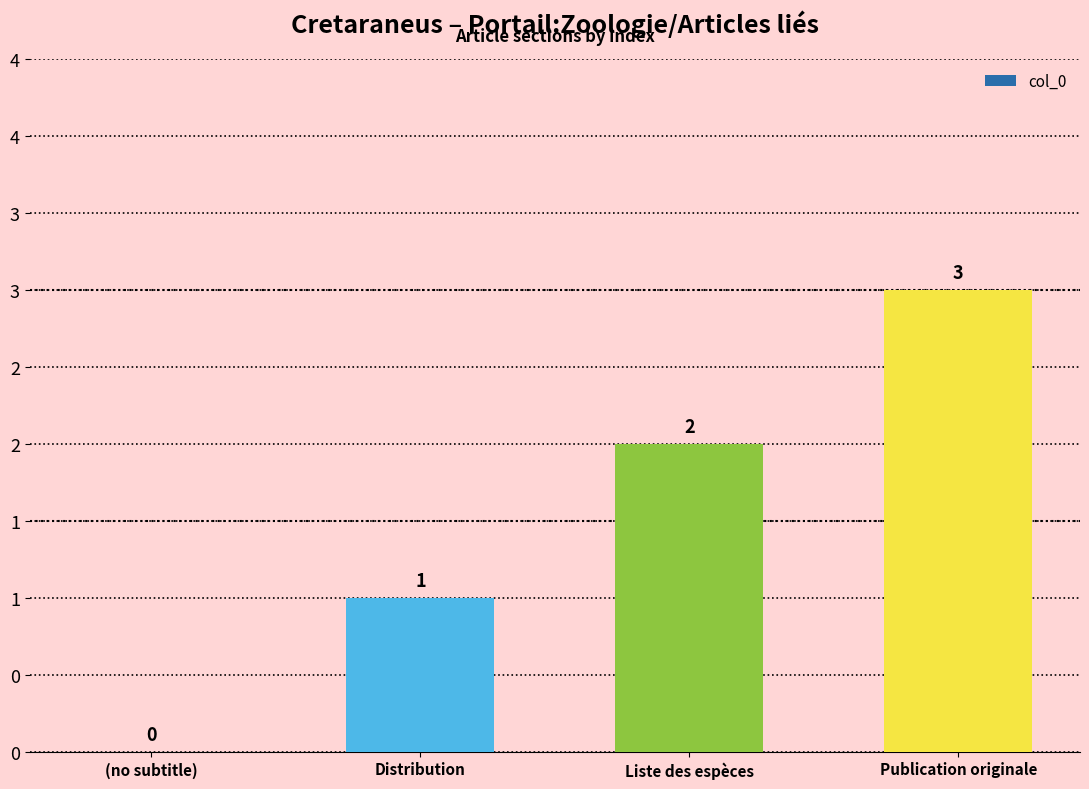

The value at (no subtitle) is 0. True or false?

True